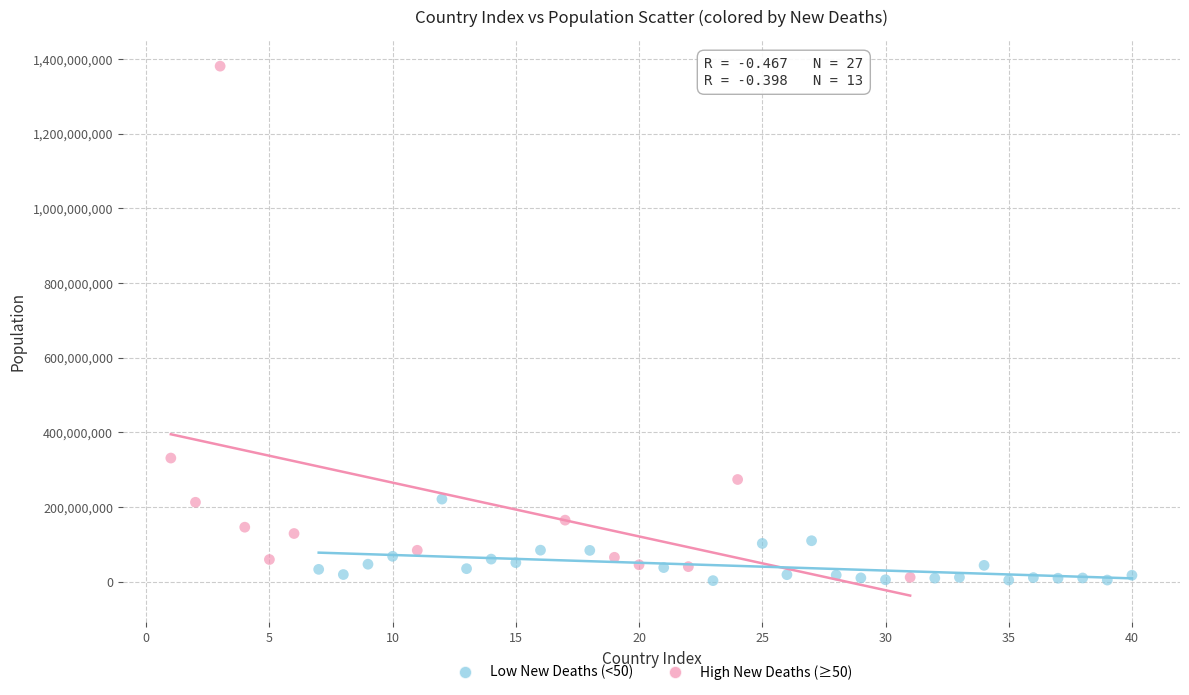

Which series reaches the maximum Y coordinate?

High New Deaths (≥50)